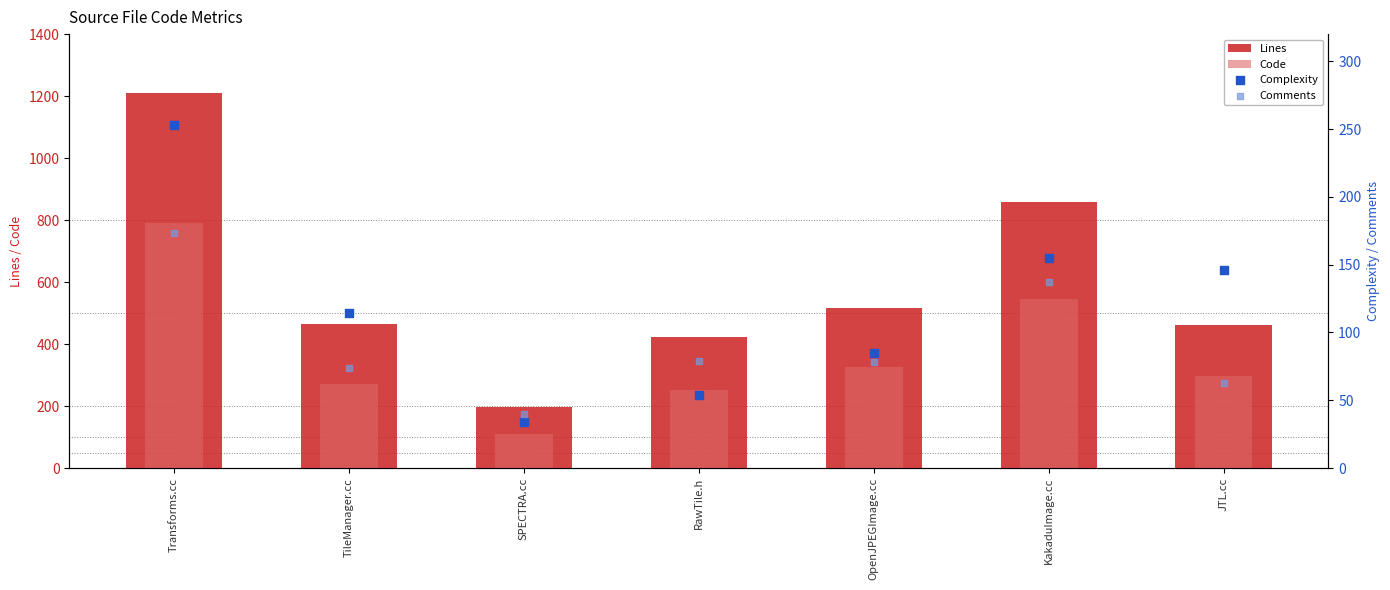

Which series has the widest spread of Y values?

Lines